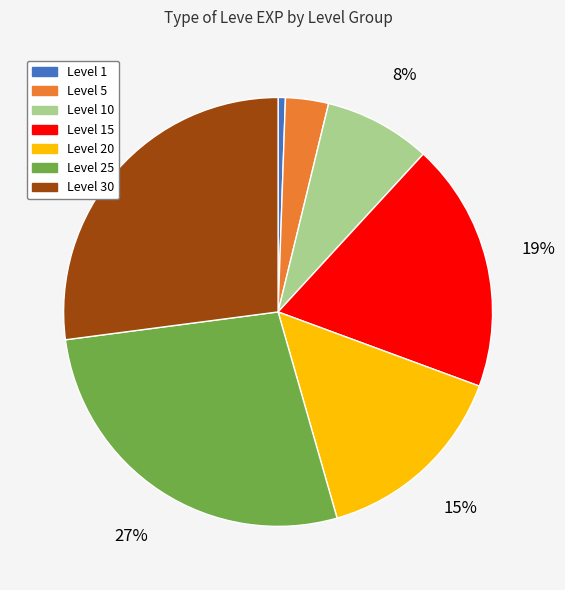

Does any single category account for the majority?

No